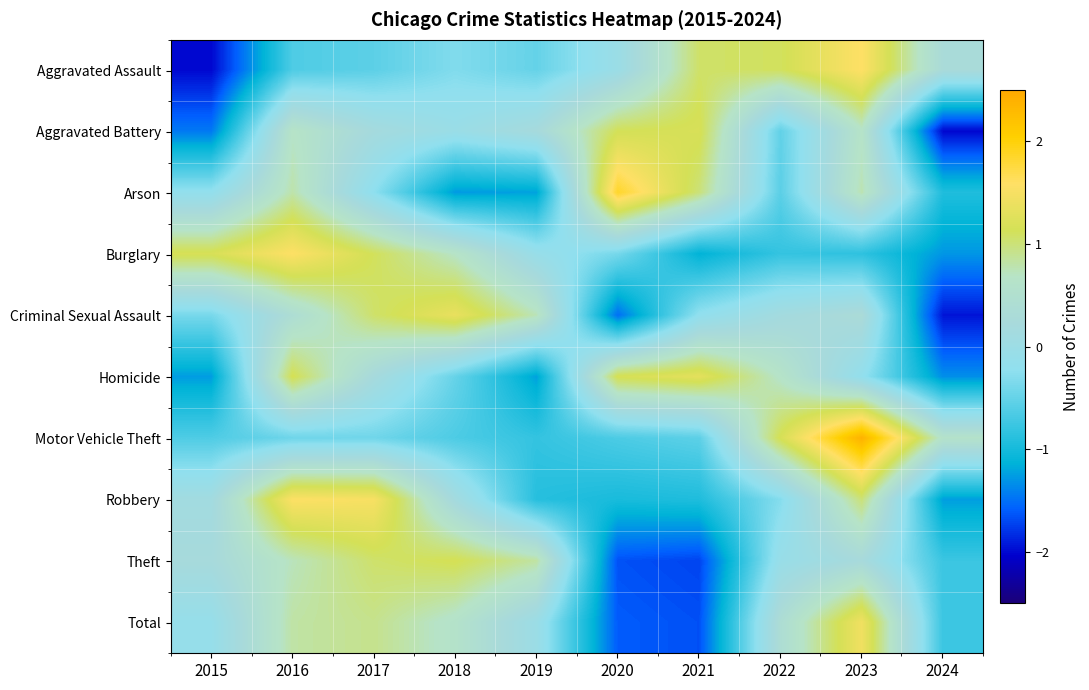

Reading left to right, list all the values displayed in this chart.

Aggravated Assault: 2015=-2.0	2016=-0.6	2017=-0.5	2018=-0.3	2019=-0.5	2020=-0.0	2021=1.1	2022=1.1	2023=1.6	2024=0.3
Aggravated Battery: 2015=-1.5	2016=0.7	2017=0.2	2018=-0.0	2019=0.2	2020=1.1	2021=1.2	2022=-0.5	2023=0.6	2024=-2.0
Arson: 2015=-0.2	2016=0.8	2017=-0.2	2018=-1.3	2019=-1.2	2020=1.9	2021=1.0	2022=-0.6	2023=0.8	2024=-0.9
Burglary: 2015=1.2	2016=1.6	2017=1.1	2018=0.7	2019=-0.1	2020=-0.4	2021=-1.1	2022=-0.8	2023=-0.8	2024=-1.3
Criminal Sexual Assault: 2015=-0.4	2016=0.4	2017=1.1	2018=1.4	2019=0.7	2020=-1.5	2021=-0.2	2022=0.2	2023=0.3	2024=-1.9
Homicide: 2015=-1.3	2016=1.2	2017=0.2	2018=-0.5	2019=-1.2	2020=1.2	2021=1.3	2022=0.6	2023=-0.2	2024=-1.3
Motor Vehicle Theft: 2015=-0.6	2016=-0.4	2017=-0.4	2018=-0.6	2019=-0.8	2020=-0.7	2021=-0.5	2022=1.2	2023=2.4	2024=0.6
Robbery: 2015=0.1	2016=1.6	2017=1.5	2018=0.2	2019=-0.9	2020=-1.0	2021=-0.9	2022=-0.3	2023=1.0	2024=-1.2
Theft: 2015=0.2	2016=0.7	2017=1.0	2018=1.2	2019=0.8	2020=-1.7	2021=-1.7	2022=-0.1	2023=0.2	2024=-0.8
Total: 2015=-0.1	2016=0.8	2017=0.9	2018=0.6	2019=-0.0	2020=-1.6	2021=-1.7	2022=0.4	2023=1.4	2024=-0.8